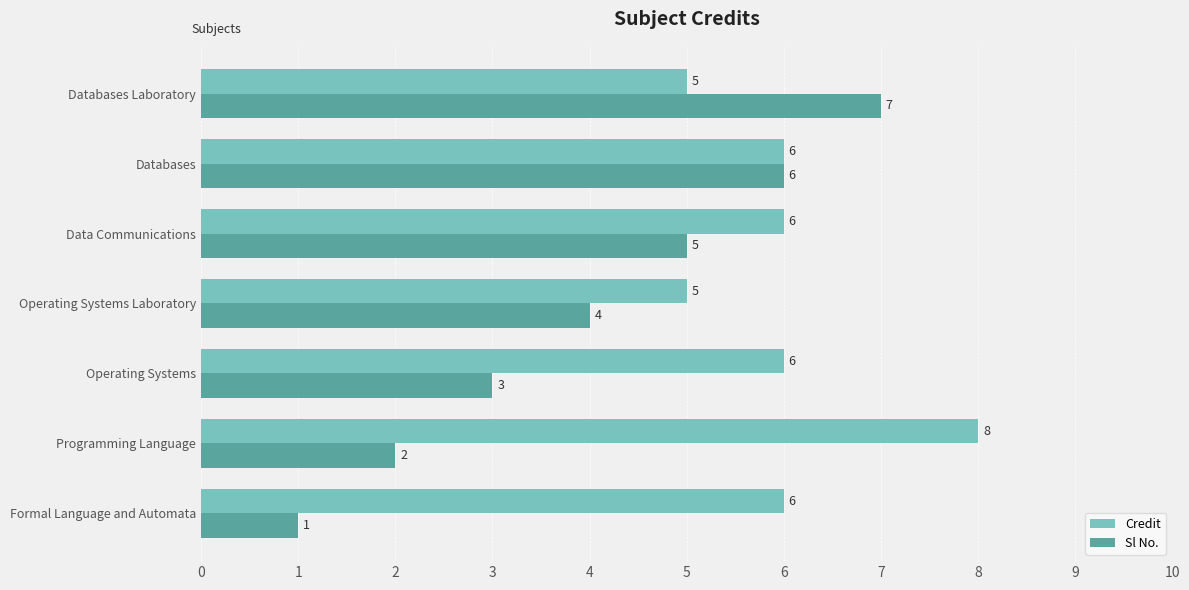

Rank the series by their maximum value, from highest to lowest.

Credit, Sl No.